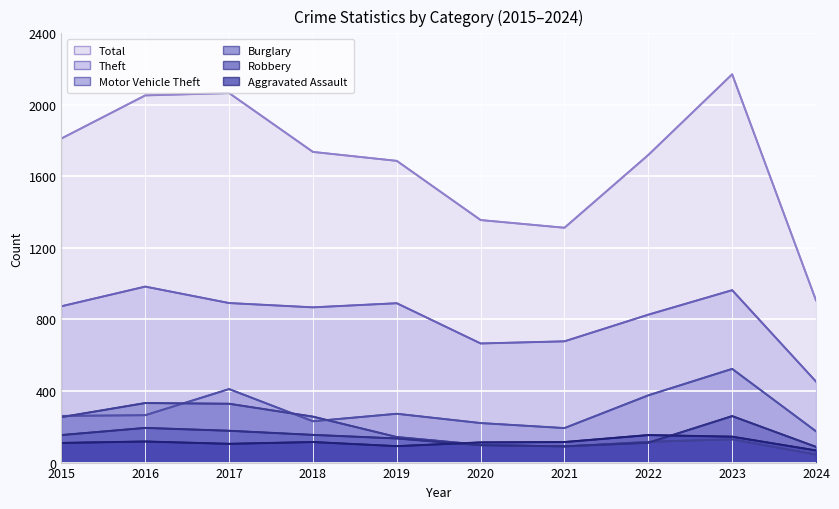

How many categories are shown in the chart?

10